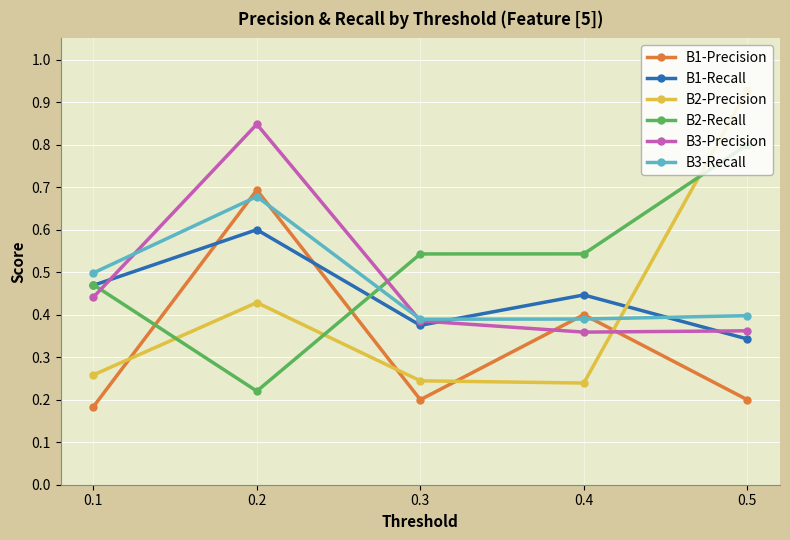

Is the value of B3-Recall at 0.4 greater than the value of B1-Recall at 0.2?

No